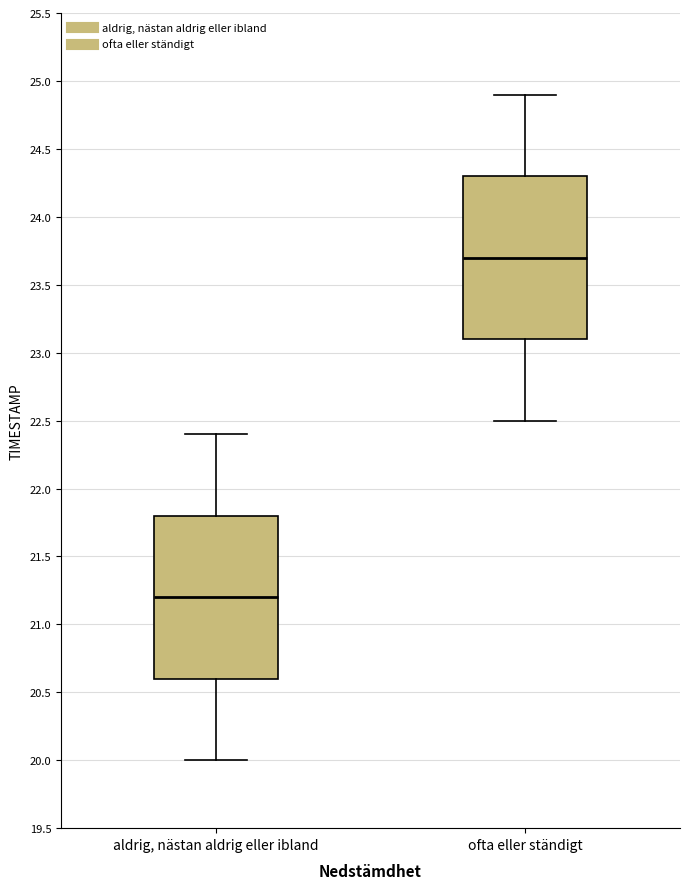

Reading left to right, read every box against the y-axis: the position of its median line, the range the box covers, and the ends of its whiskers. The values are not printed on the chart, so give them approximately, as read against the axis.

aldrig, nästan aldrig eller ibland: median 21.2, box 20.6 to 21.8, whiskers 20.0 to 22.4
ofta eller ständigt: median 23.7, box 23.1 to 24.3, whiskers 22.5 to 24.9